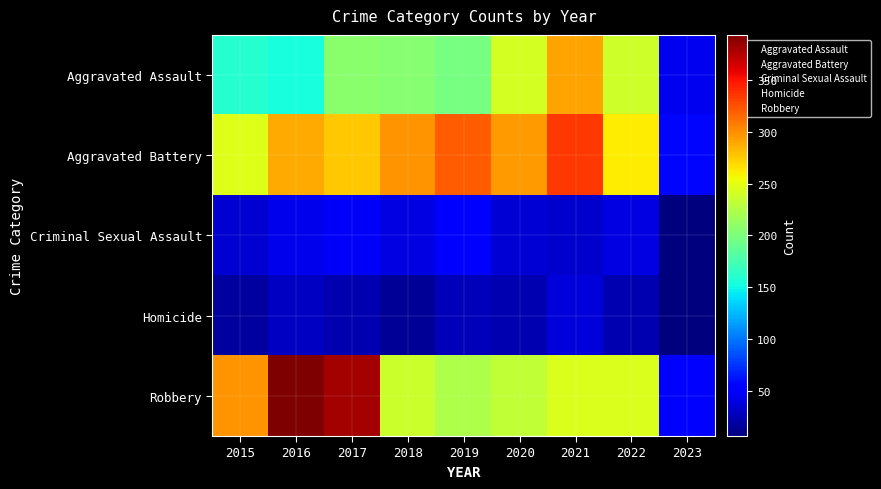

Reading left to right, extract all data points from this chart.

Aggravated Assault: 2015=160	2016=154	2017=207	2018=206	2019=197	2020=242	2021=292	2022=239	2023=45
Aggravated Battery: 2015=246	2016=288	2017=277	2018=297	2019=321	2020=294	2021=336	2022=261	2023=57
Criminal Sexual Assault: 2015=34	2016=43	2017=47	2018=40	2019=51	2020=36	2021=32	2022=40	2023=6
Homicide: 2015=17	2016=29	2017=24	2018=15	2019=27	2020=24	2021=37	2022=23	2023=6
Robbery: 2015=297	2016=394	2017=381	2018=237	2019=224	2020=233	2021=244	2022=245	2023=56